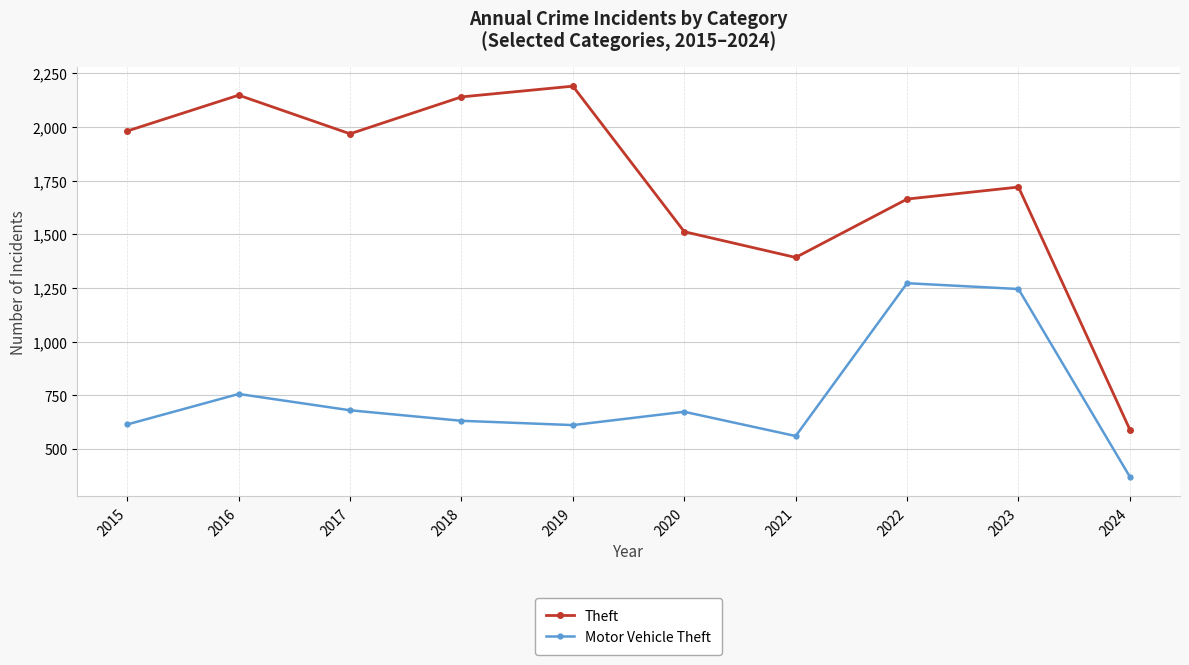

At which label is Motor Vehicle Theft closest to 821?

2016